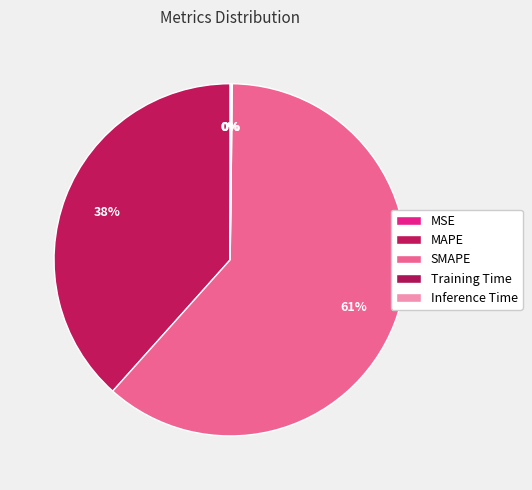

Approximately how many times larger is the value at MAPE compared to SMAPE?

0.6